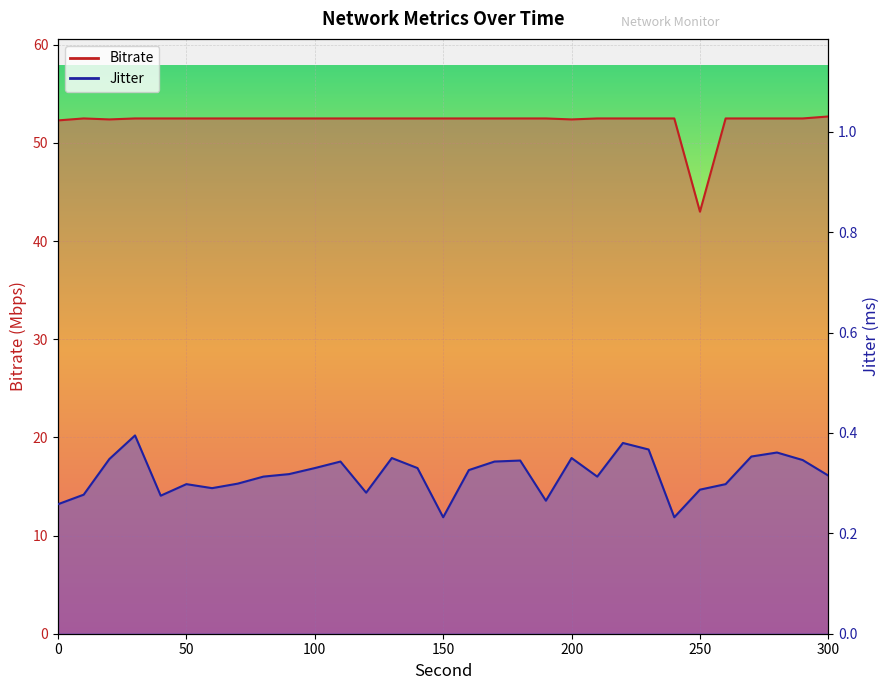

True or false: Bitrate has more than 0 points higher than both neighbors.

True